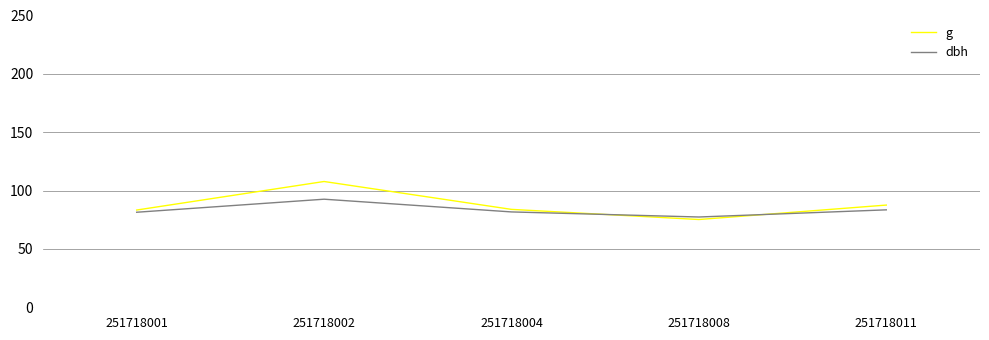

List the series in order of their peak value, highest first.

g, dbh